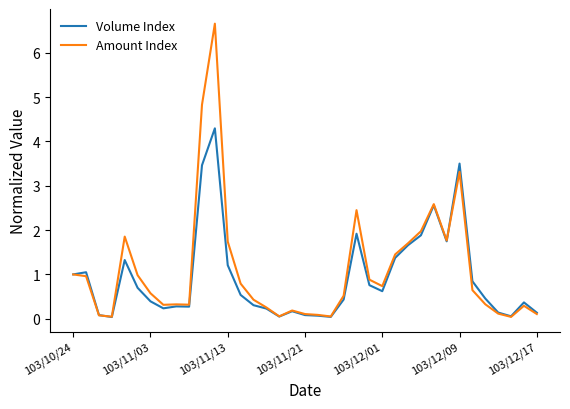

What is the difference between the maximum and second lowest values in the Amount Index series?

6.6